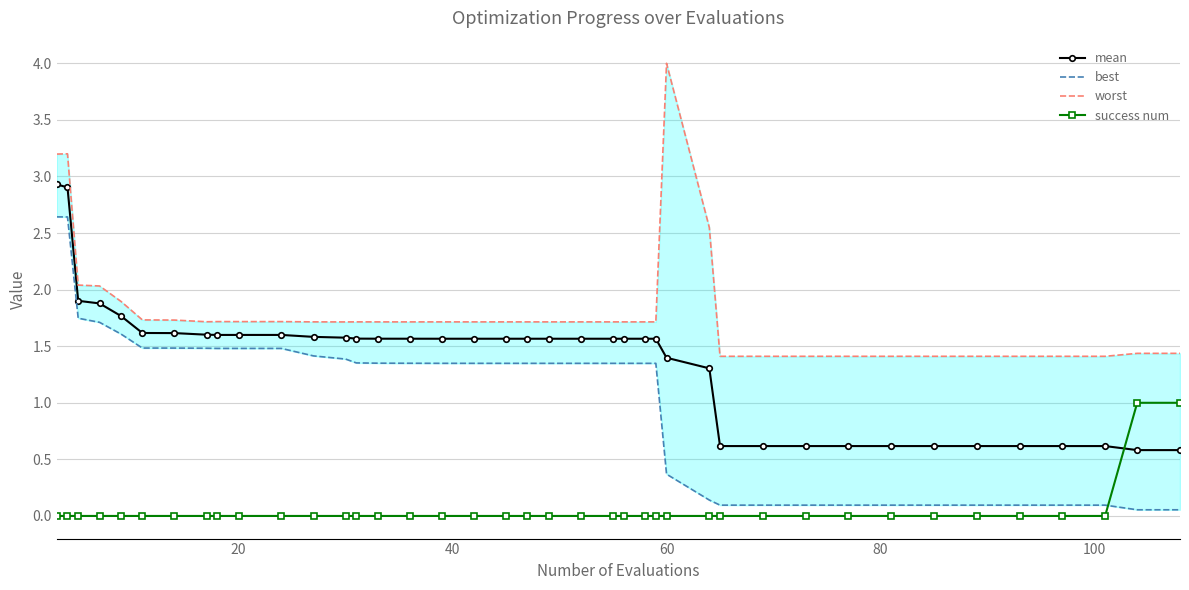

True or false: success num has more than 1 interior local peaks.

False